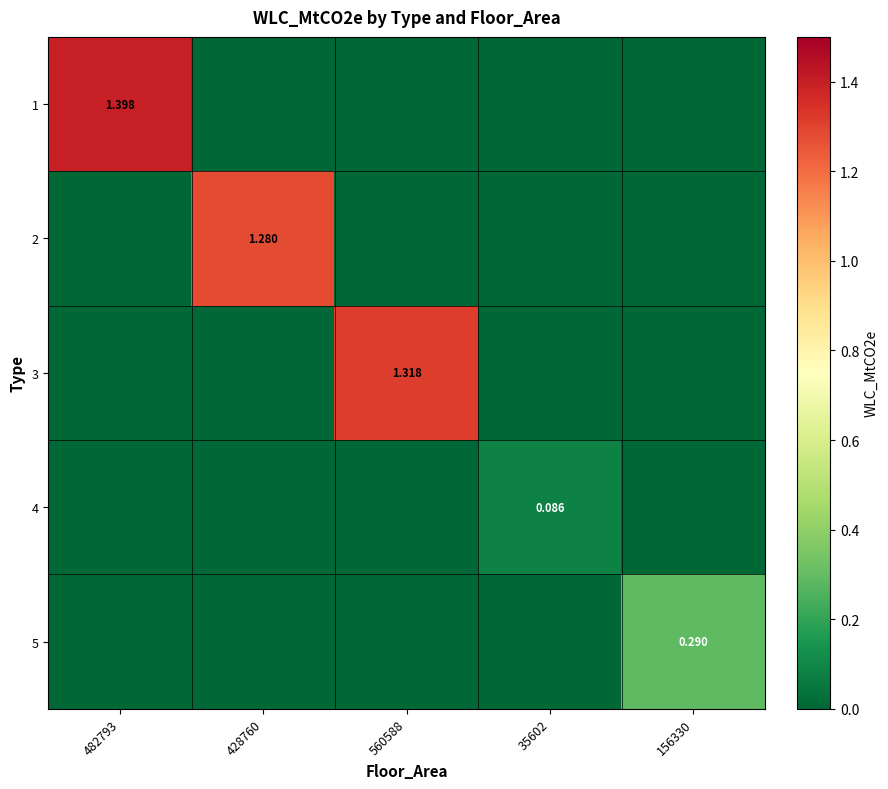

True or false: 4 has a value of 0.0 at 482793.

True